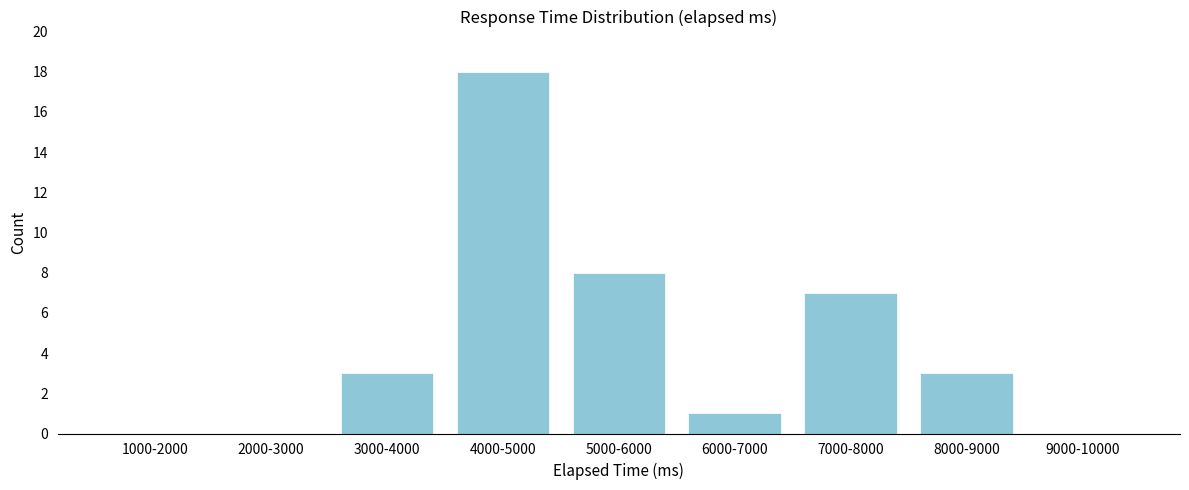

Reading right to left, extract all data points from this chart.

9000-10000=0	8000-9000=3	7000-8000=7	6000-7000=1	5000-6000=8	4000-5000=18	3000-4000=3	2000-3000=0	1000-2000=0